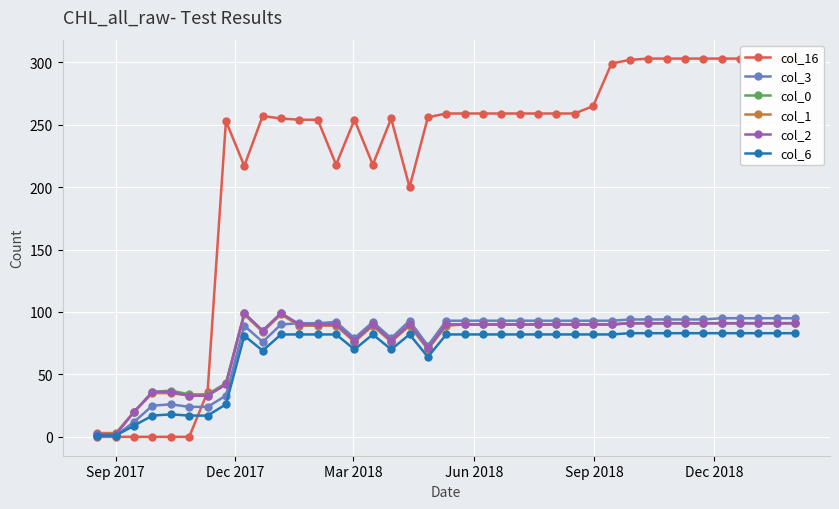

True or false: col_1 has more than 1 interior local peaks.

True